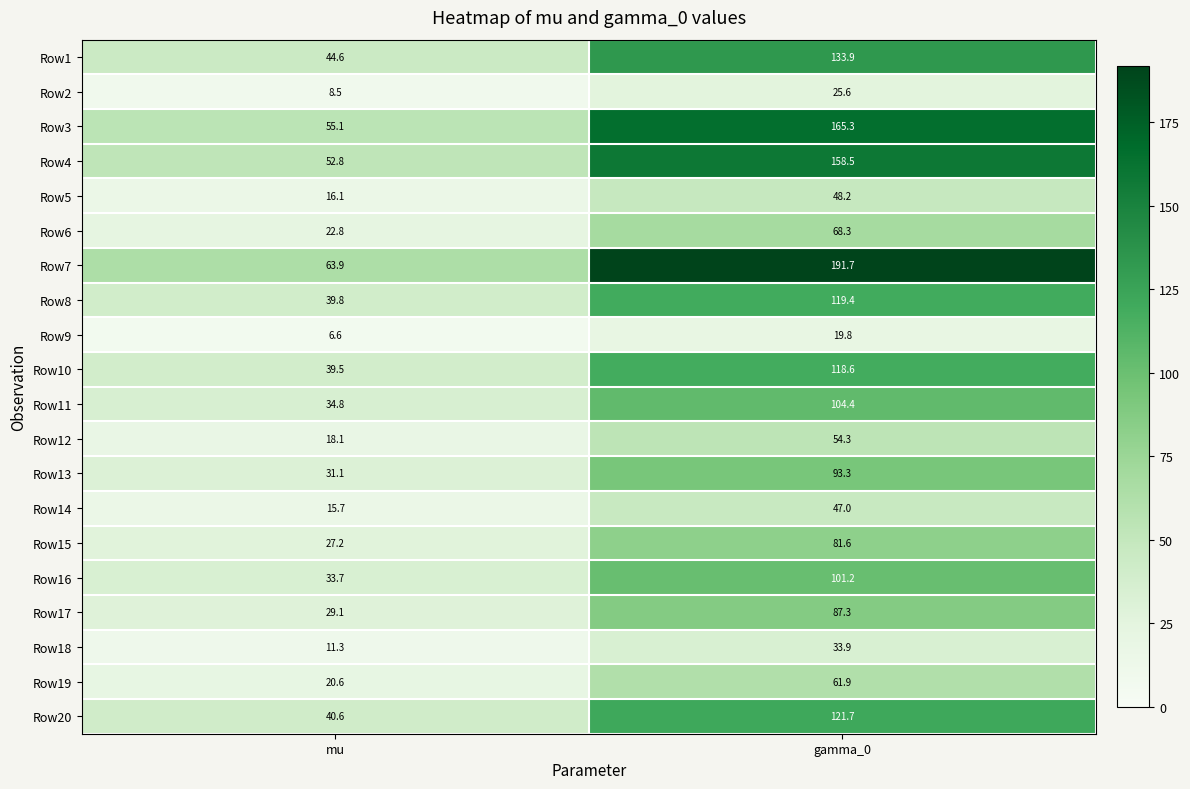

What is the total value across all series at gamma_0?

1835.9